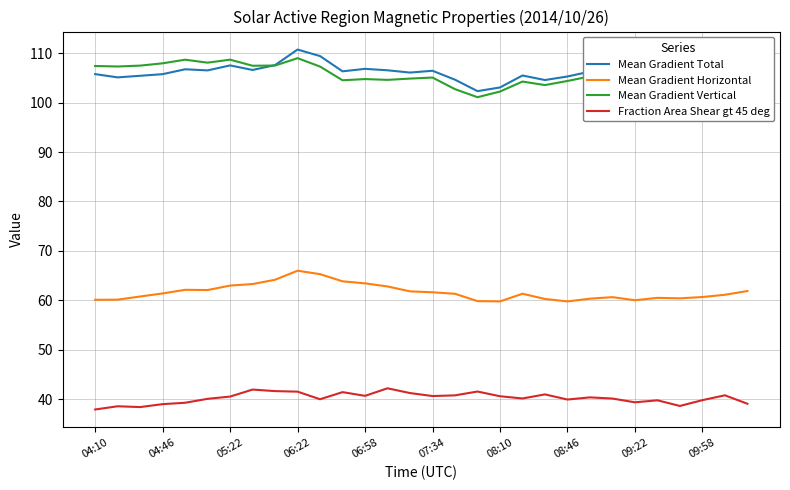

What is the smallest value displayed?

37.9